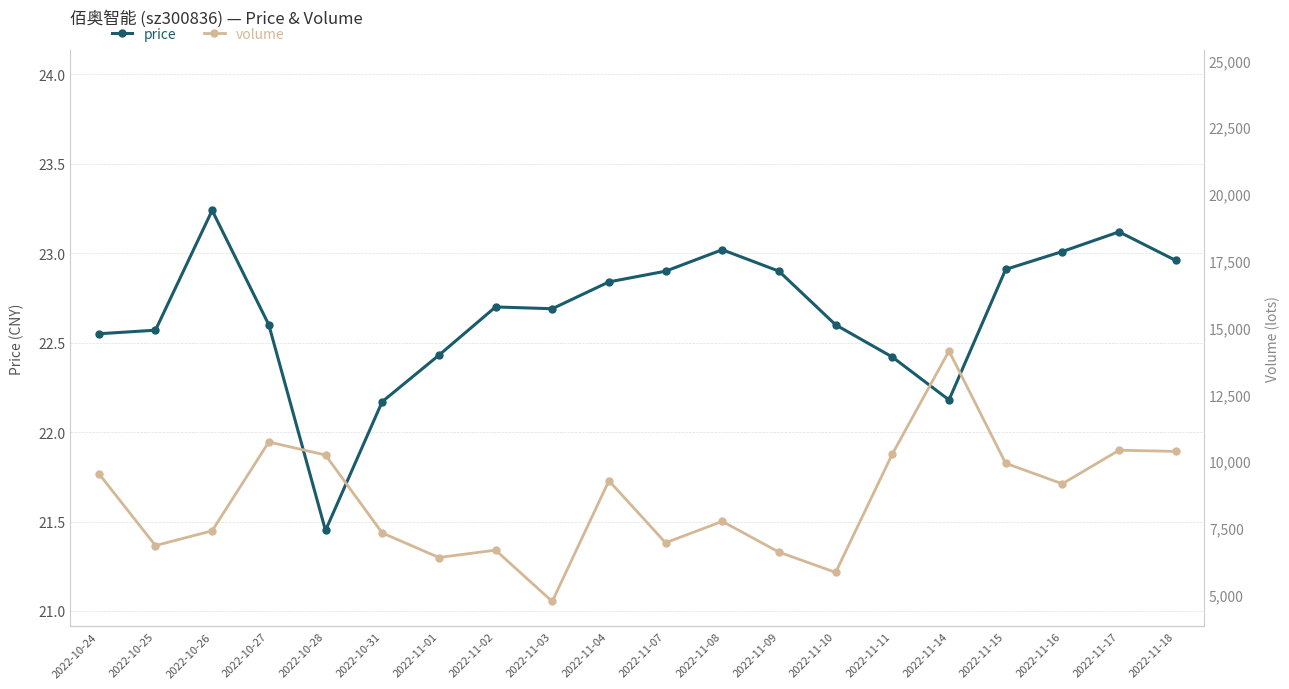

Where does the price series first go above 22?

2022-10-24